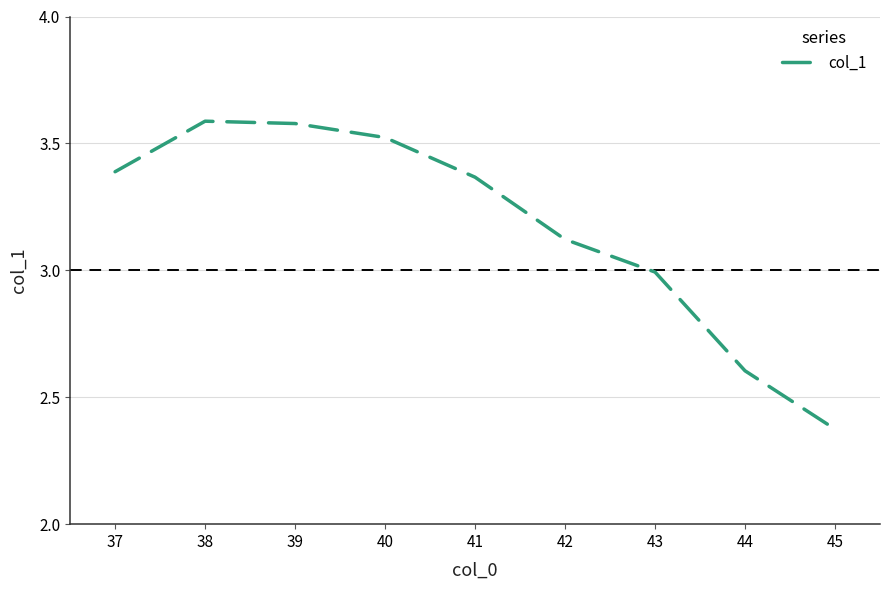

The chart shows a value of 1.3 at 44. True or false?

False